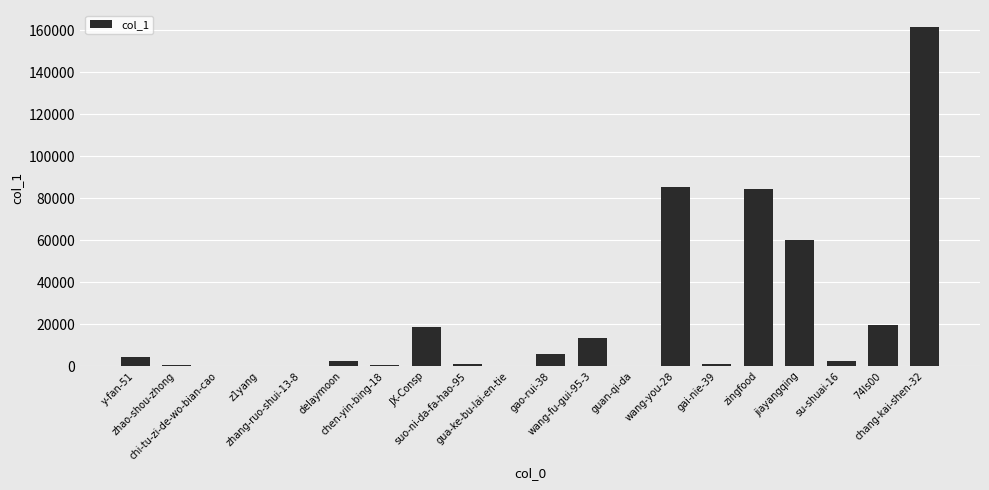

What is the maximum value shown in the chart?

161523